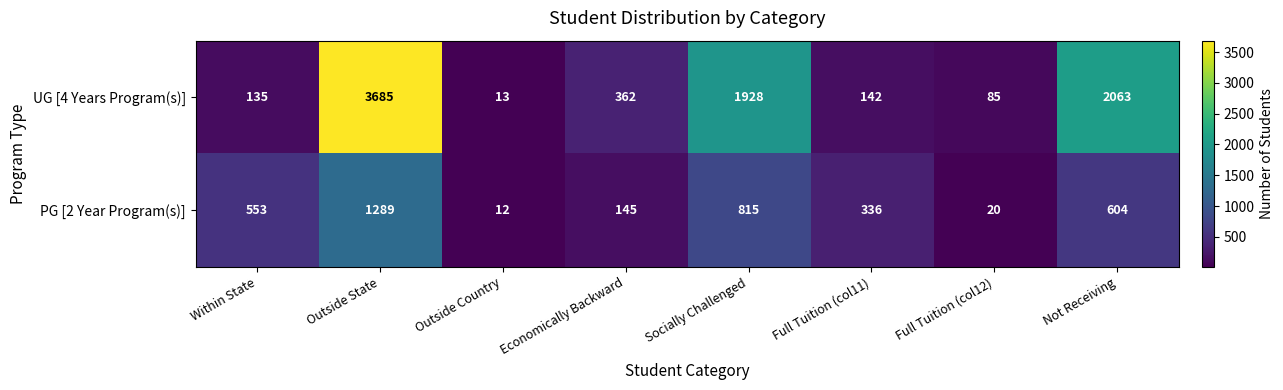

How many data points does each series have?

8